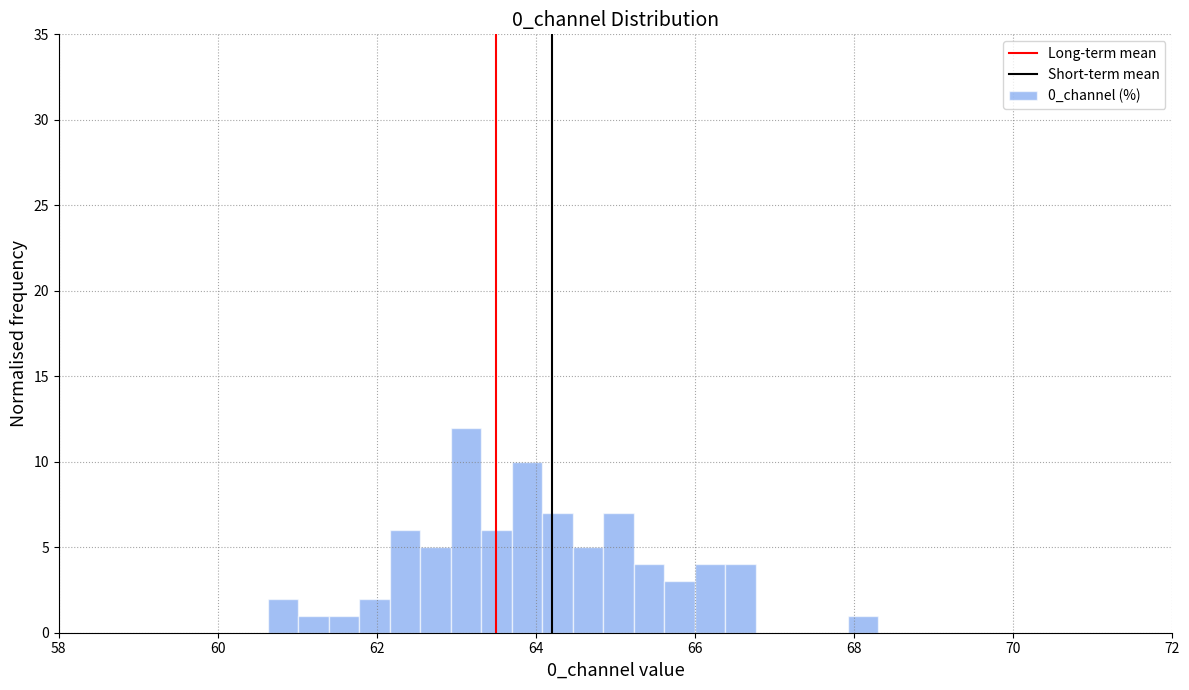

Around what value on the x-axis is the tallest bar? Give the approximate position of its centre, as read against the axis.

63.2